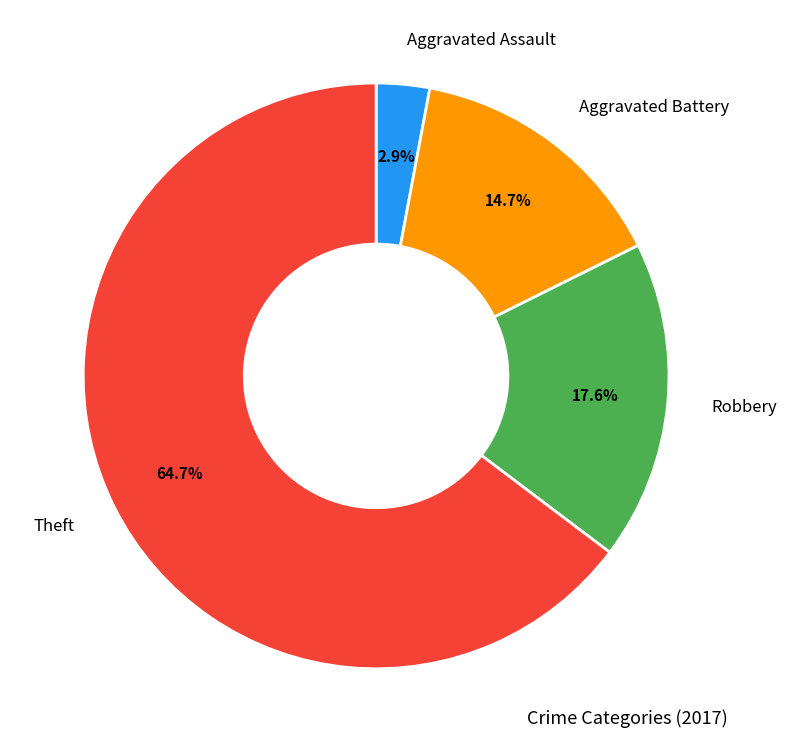

True or false: Robbery accounts for 29% of the total.

False